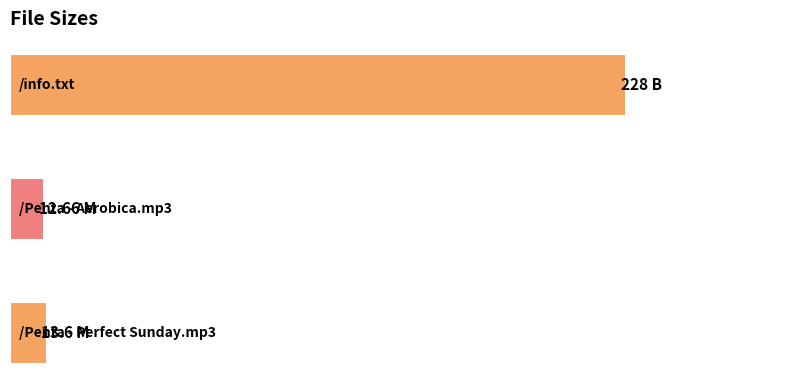

List the labels in order of value, largest first.

0, 2, 1